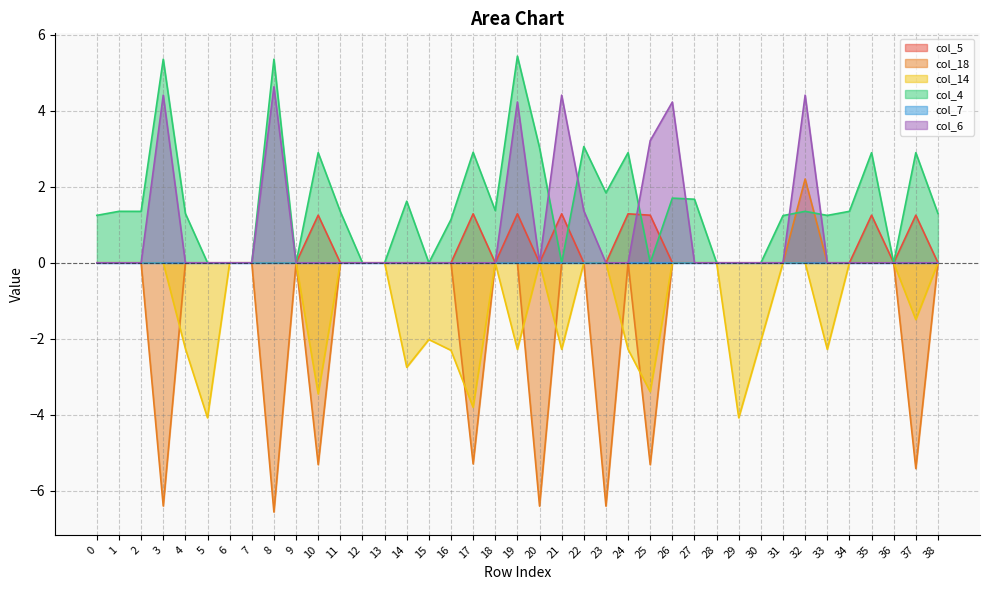

List the labels in order of col_5 value, largest first.

17, 19, 21, 24, 35, 10, 25, 37, 0, 1, 2, 3, 4, 5, 6, 7, 8, 9, 11, 12, 13, 14, 15, 16, 18, 20, 22, 23, 26, 27, 28, 29, 30, 31, 32, 33, 34, 36, 38